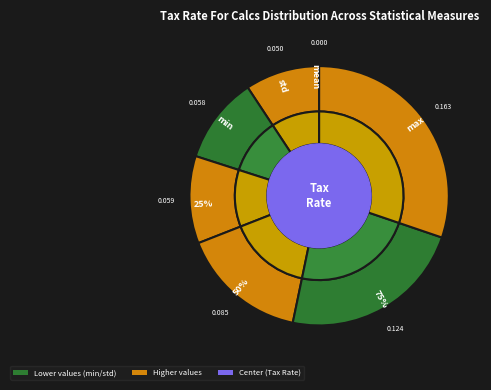

What percentage is NOT represented by 50%?

84.2%